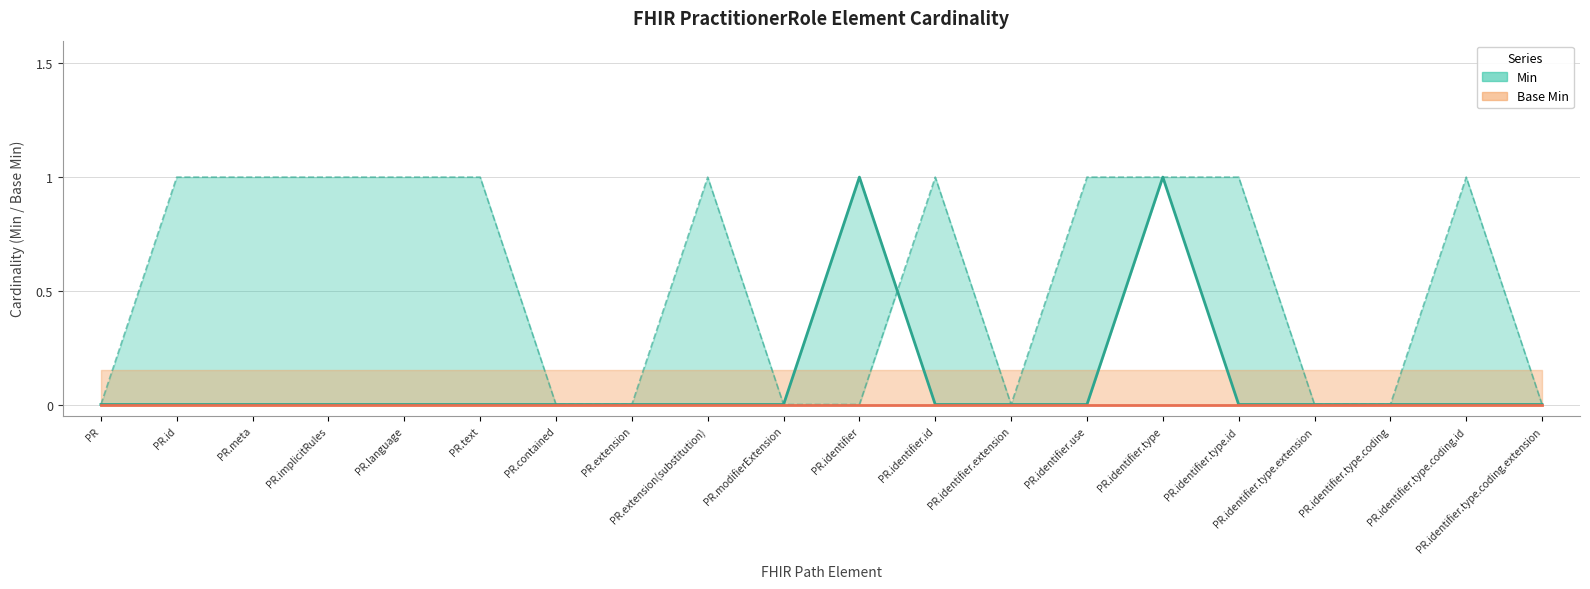

List the labels in order of value, largest first.

PR.identifier, PR.identifier.type, PR, PR.id, PR.meta, PR.implicitRules, PR.language, PR.text, PR.contained, PR.extension, PR.extension(substitution), PR.modifierExtension, PR.identifier.id, PR.identifier.extension, PR.identifier.use, PR.identifier.type.id, PR.identifier.type.extension, PR.identifier.type.coding, PR.identifier.type.coding.id, PR.identifier.type.coding.extension